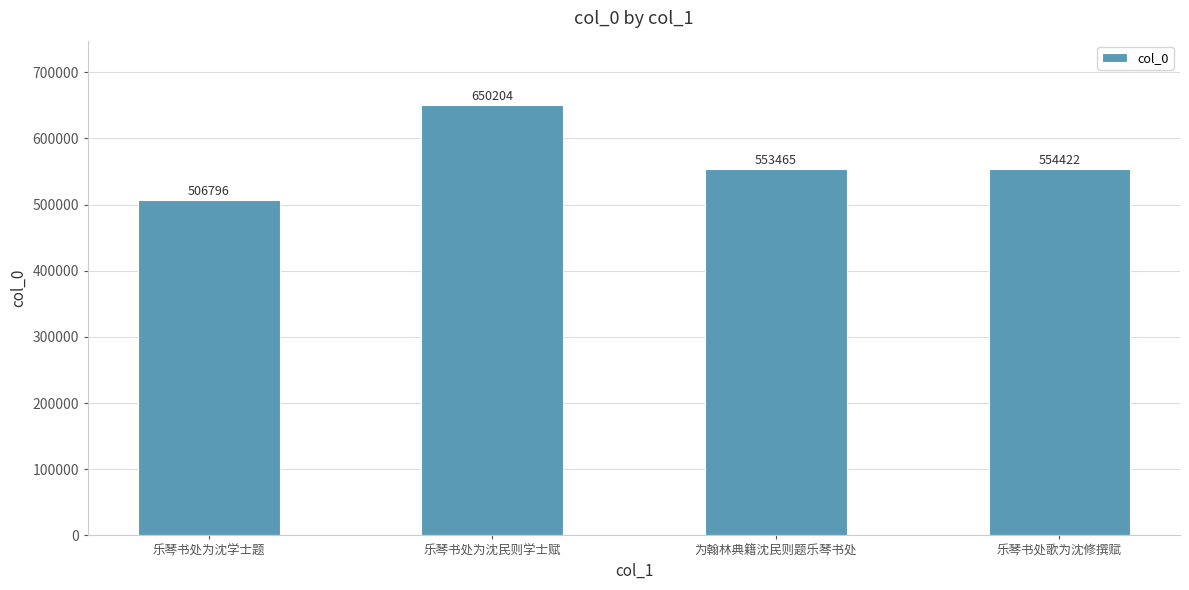

What position from the left is 乐琴书处为沈民则学士赋?

2